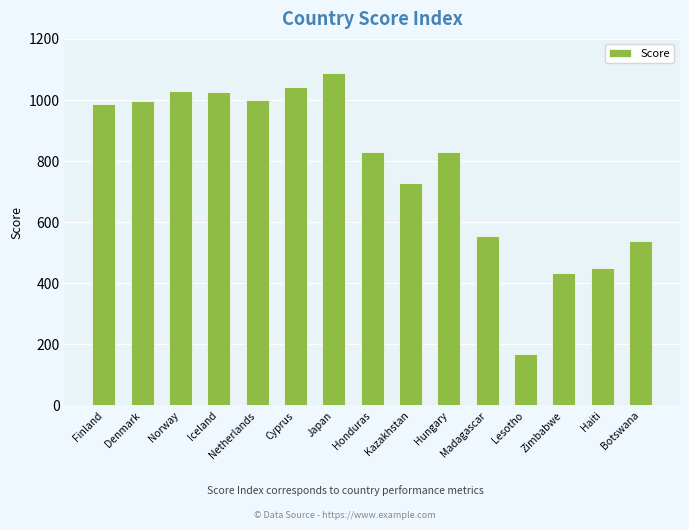

Approximately how many times larger is the value at Madagascar compared to Norway?

0.5